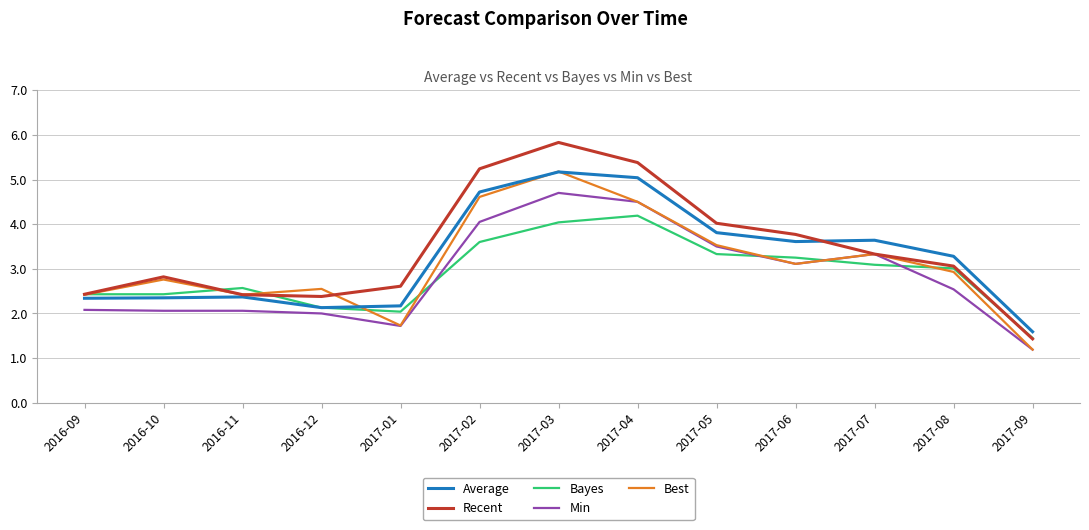

Which series ends up on top after the final intersection of Average and Best?

Average